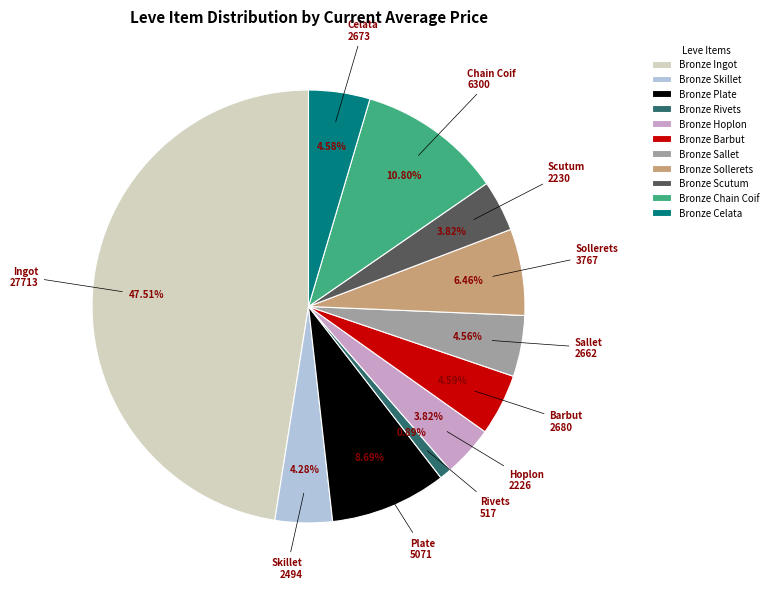

What portion of the pie excludes Bronze Plate?

91.3%